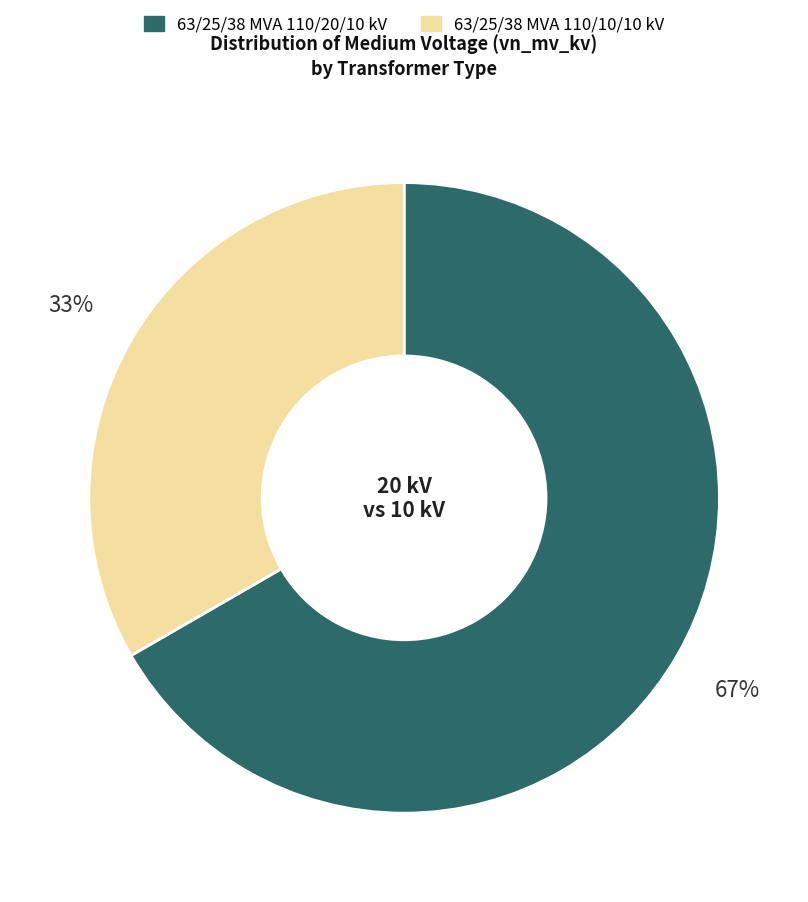

True or false: 63/25/38 MVA 110/20/10 kV accounts for 67% of the total.

True